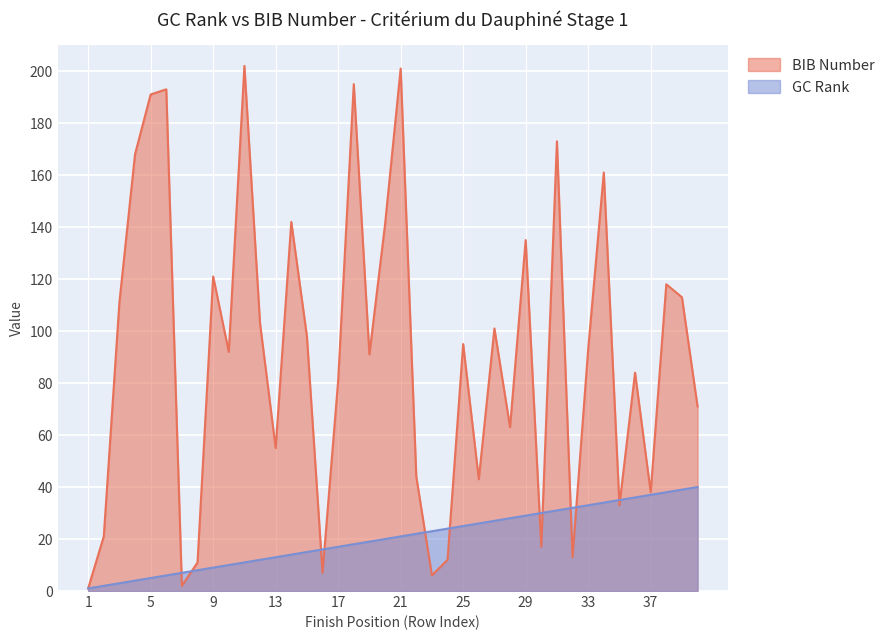

True or false: BIB has more than 1 points higher than both neighbors.

True